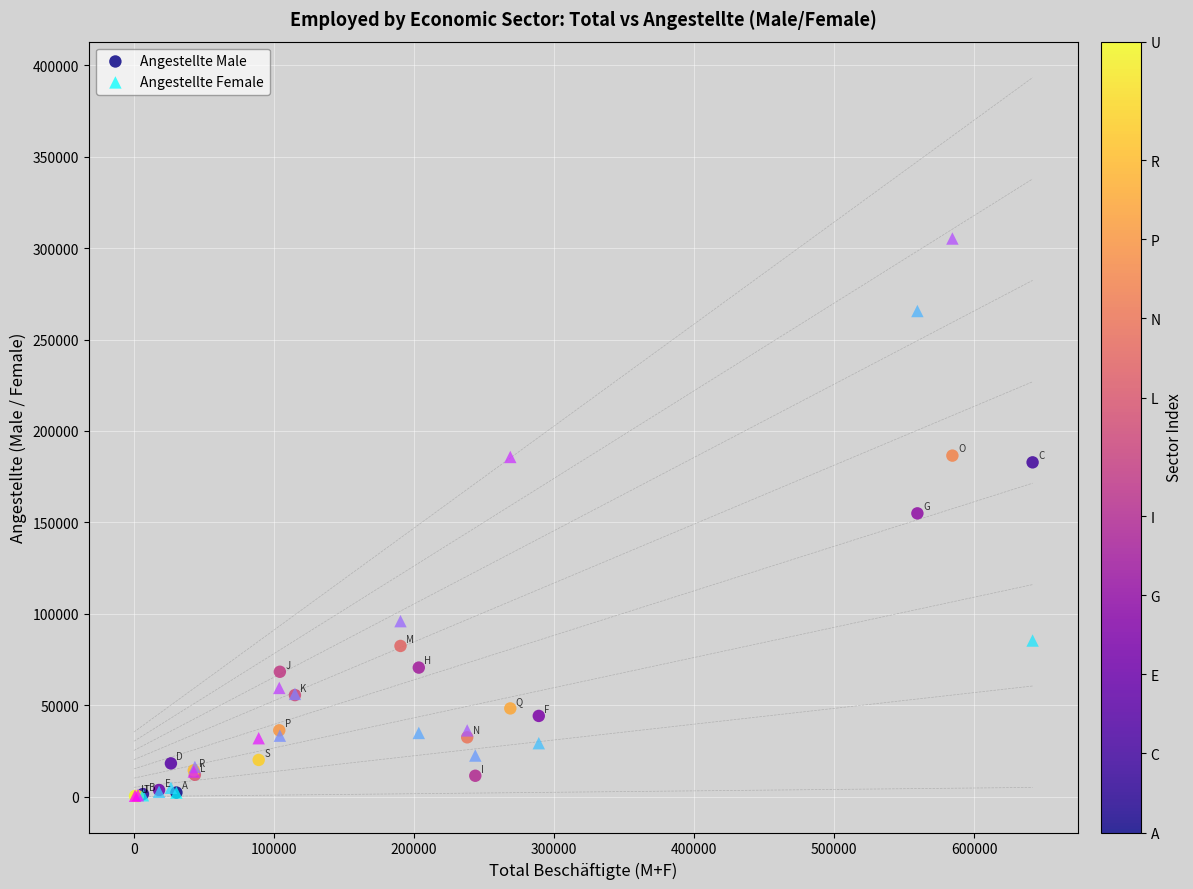

What are all the series names shown in the legend?

Angestellte Male, Angestellte Female